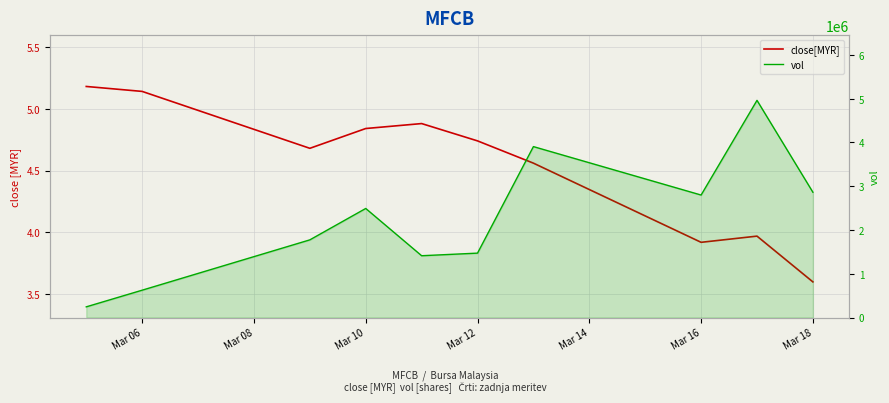

How many values in the close[MYR] series are below 4?

3